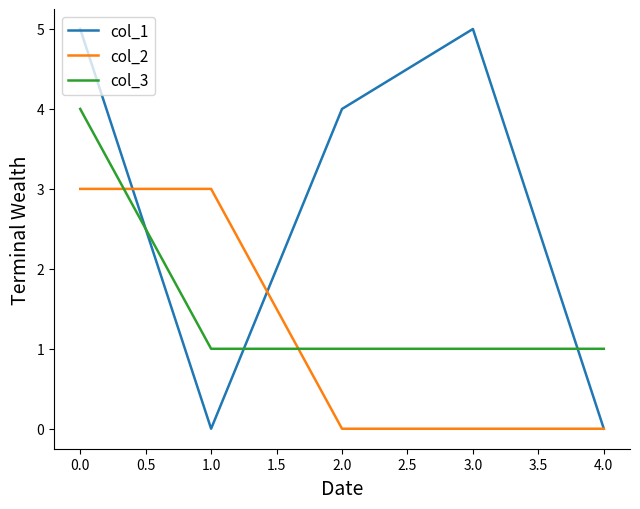

At 2.0, list the series in order from largest to smallest.

col_1, col_3, col_2